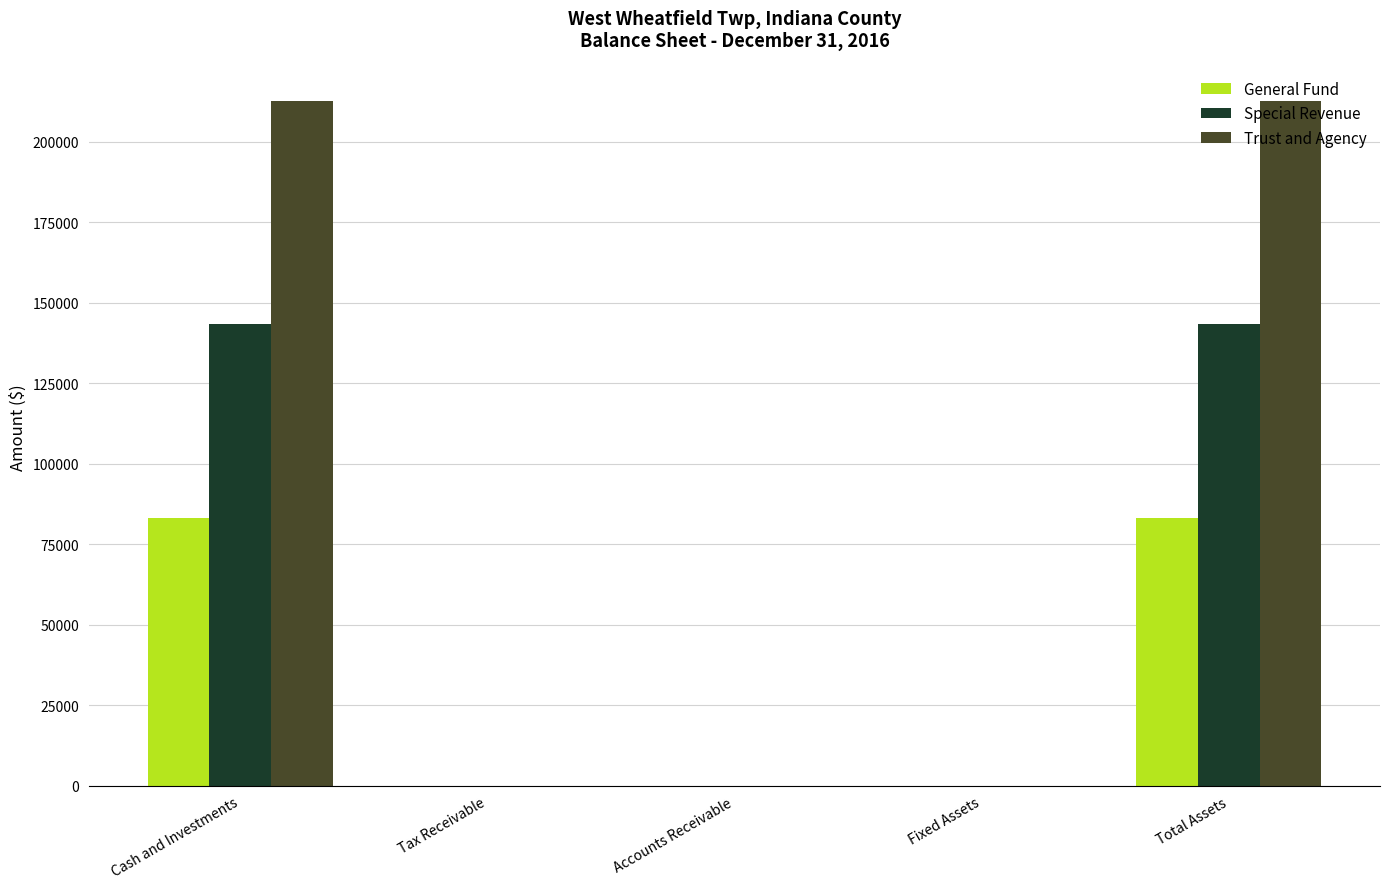

Which series has the largest total across all categories?

Trust and Agency